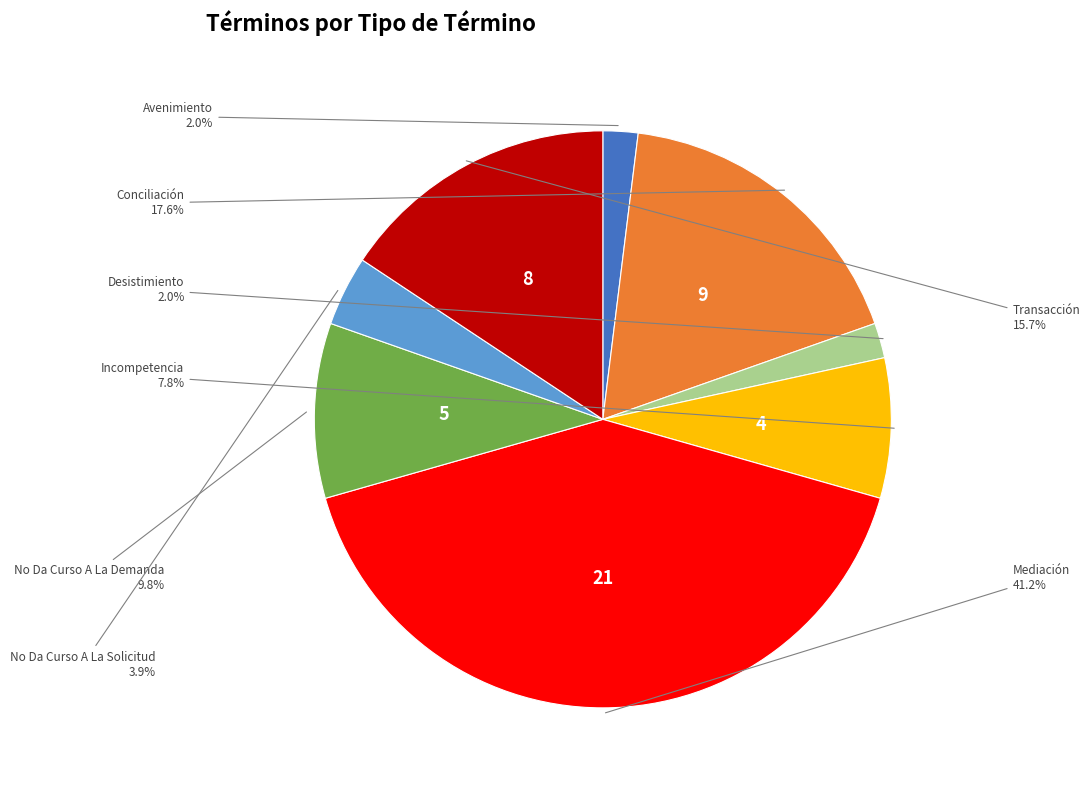

Is there a majority slice in this chart?

No